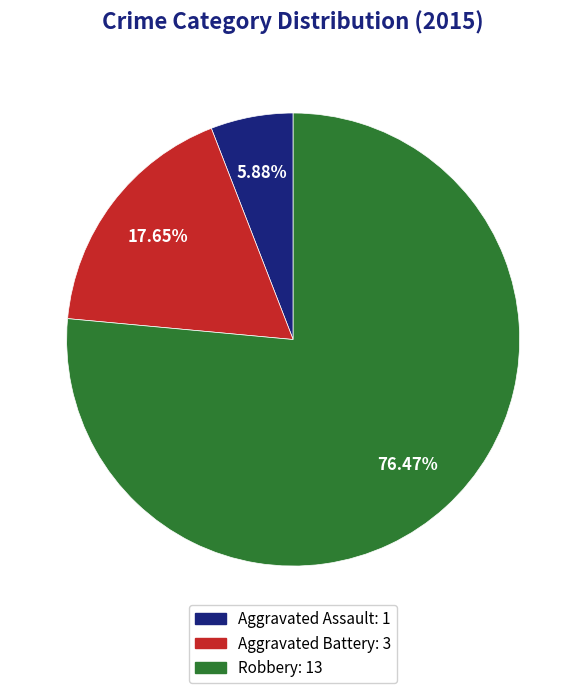

What percentage do Aggravated Battery and Robbery together represent?

94.1%